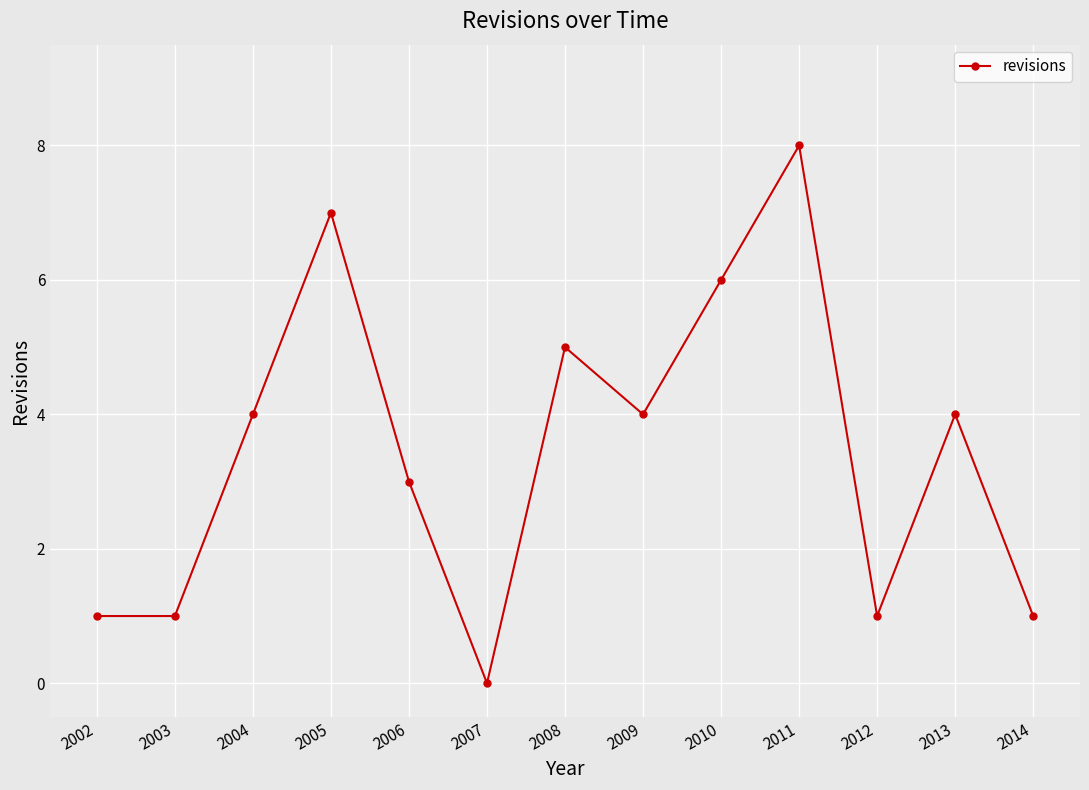

Which has a higher value, 2013 or 2006?

2013